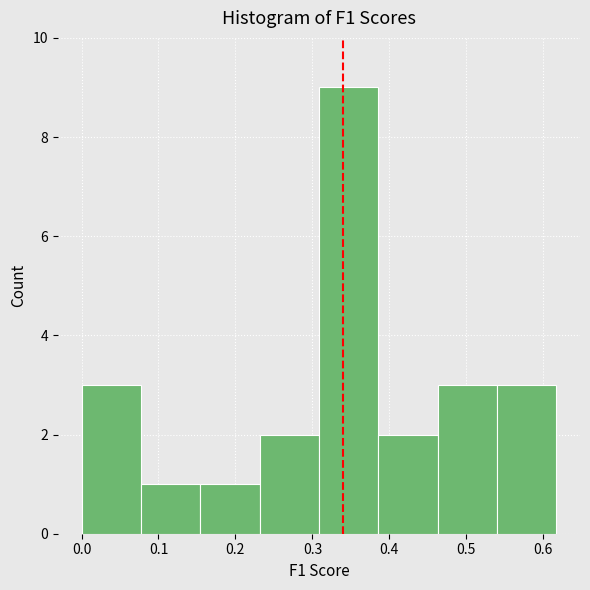

How tall is the bar that spans 0.23 to 0.31 on the x-axis? Neither the bar edges nor the heights are printed on the chart, so give them approximately, as read against the axes.

2